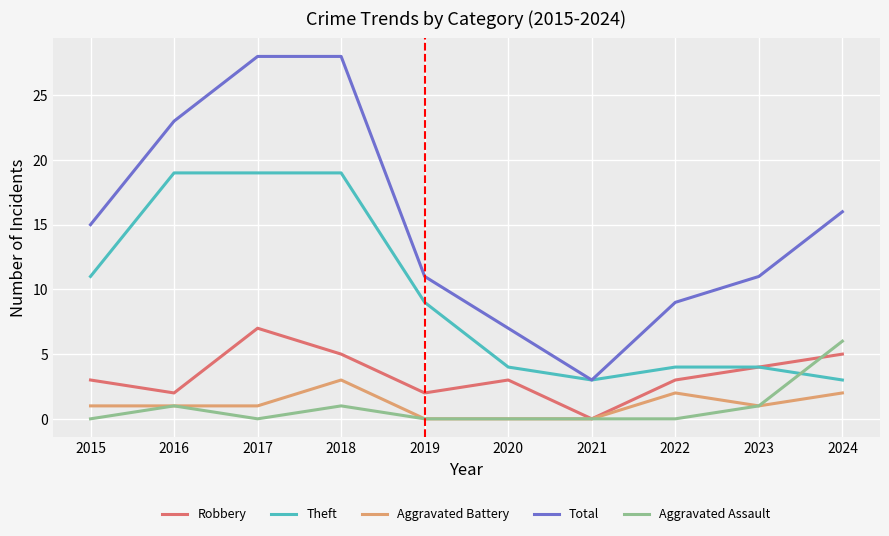

The value of Total at 2021 is 4. True or false?

False